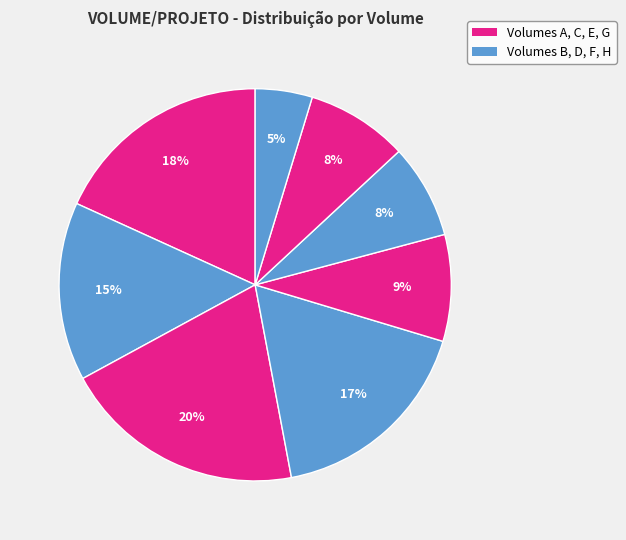

What is the largest slice in the pie chart?

C